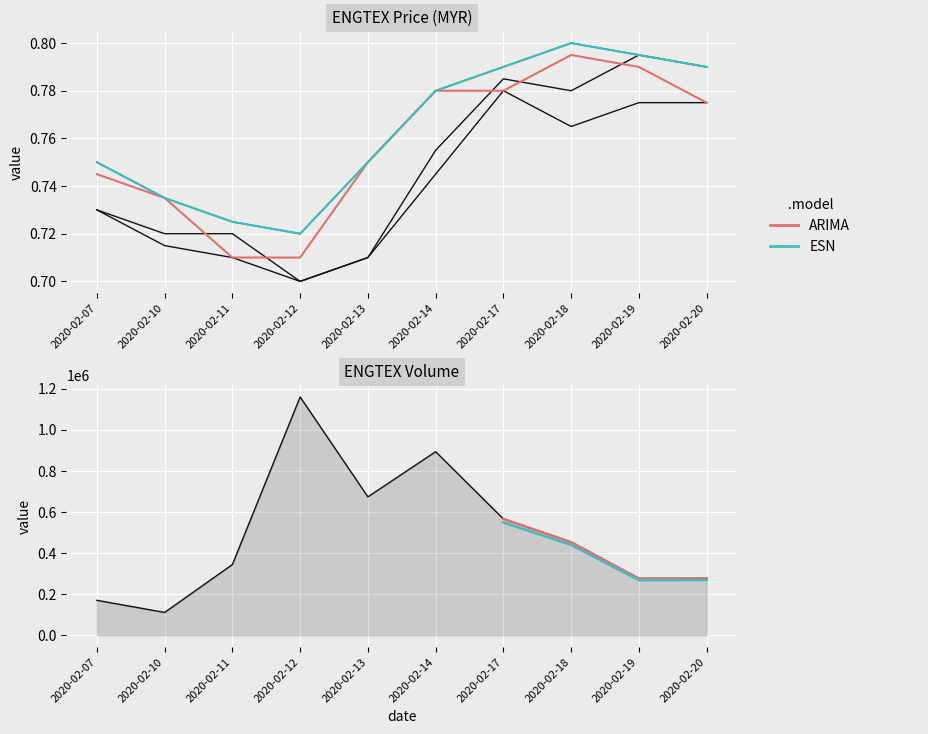

The value of low at 2020-02-10 is 0.7. True or false?

True